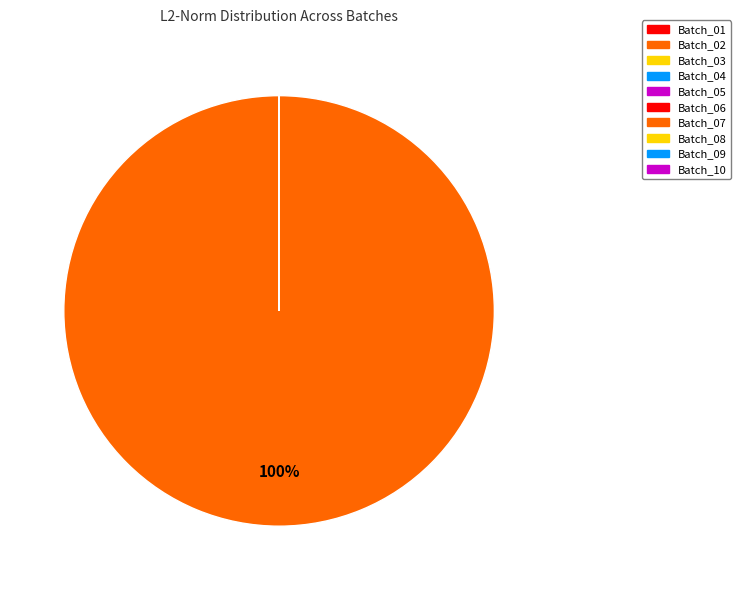

What is the smallest slice in the pie chart?

Batch_09